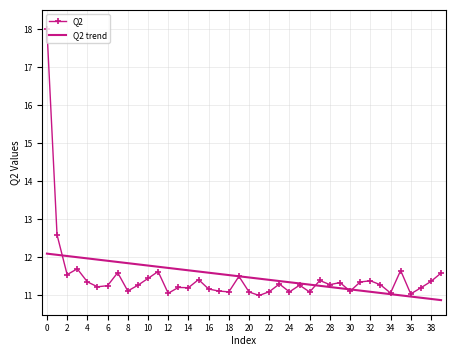

After their last crossing, which series has the higher values: Q2 trend or Q2?

Q2